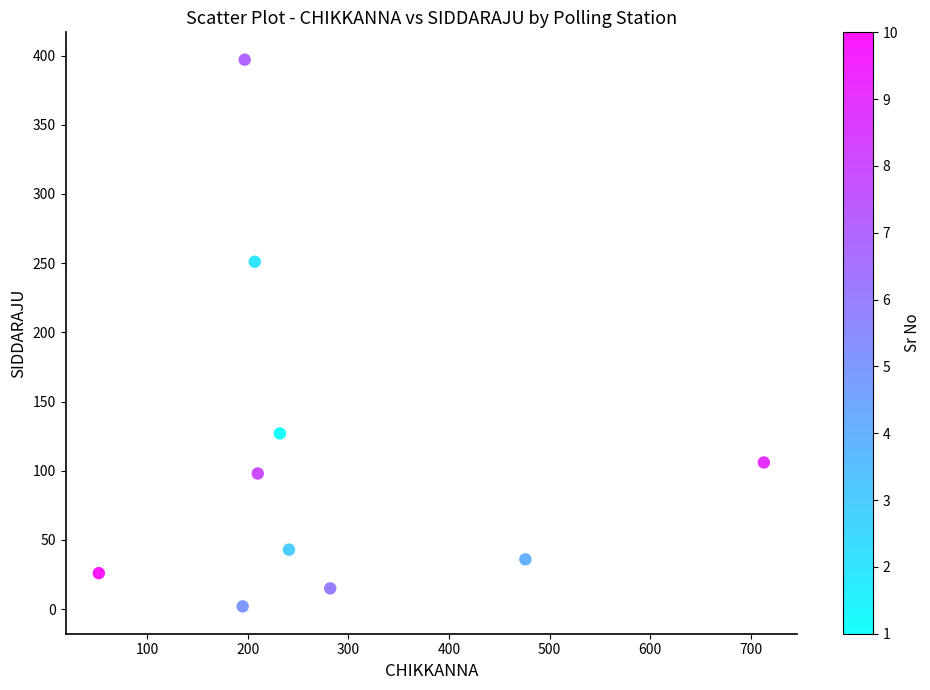

What Y value in the scatter plot is closest to 199?

251